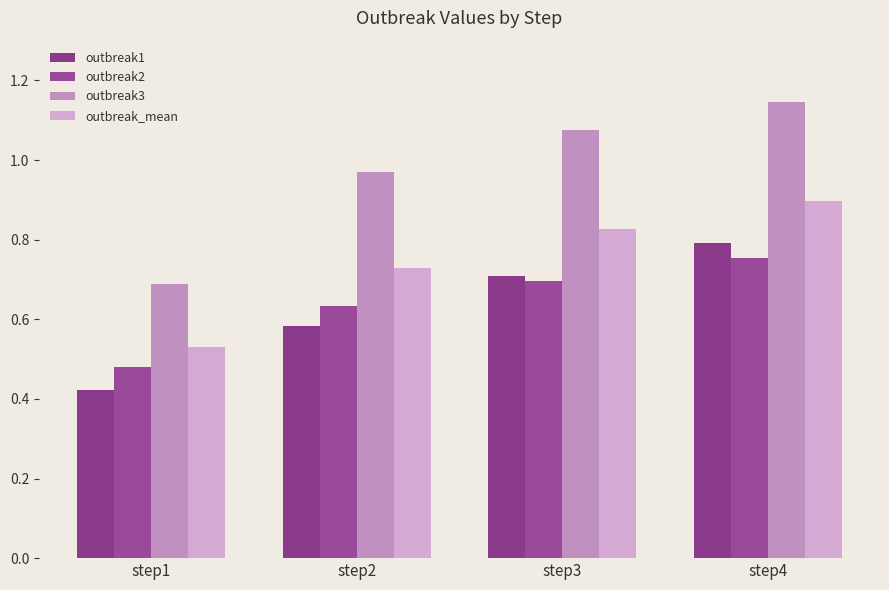

Which series has the largest total across all categories?

outbreak3